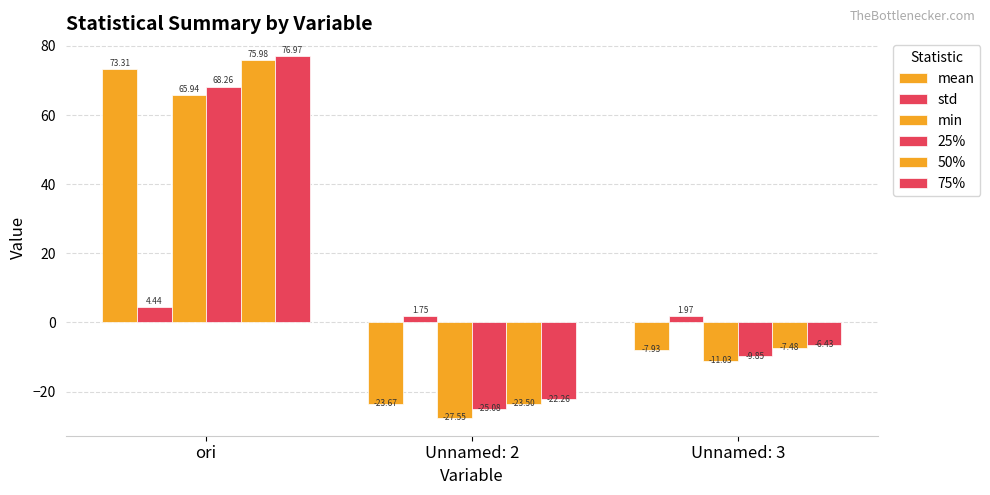

At how many categories does at least one series exceed 0?

3